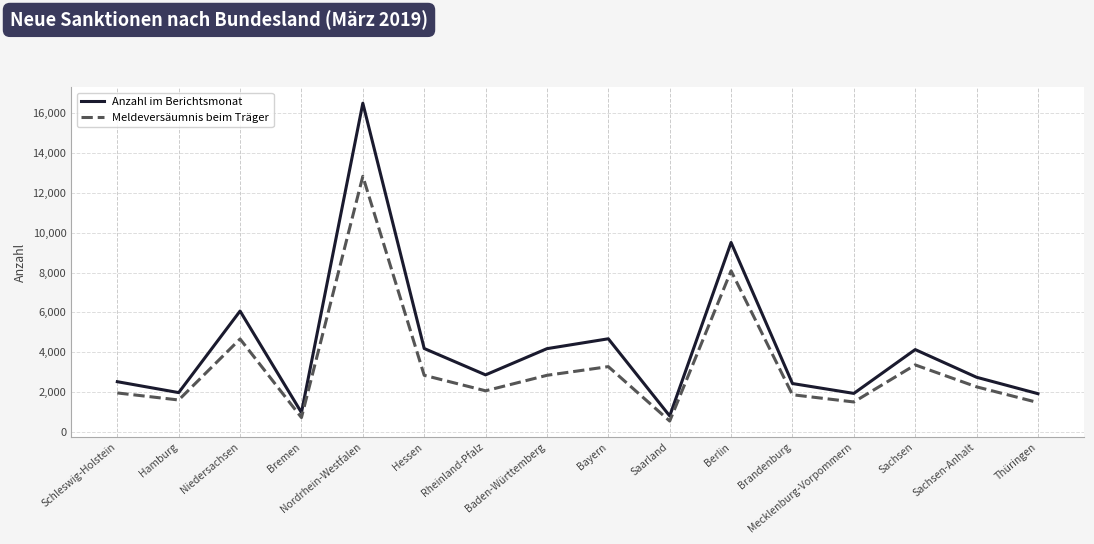

At how many categories does at least one series exceed 10360?

1